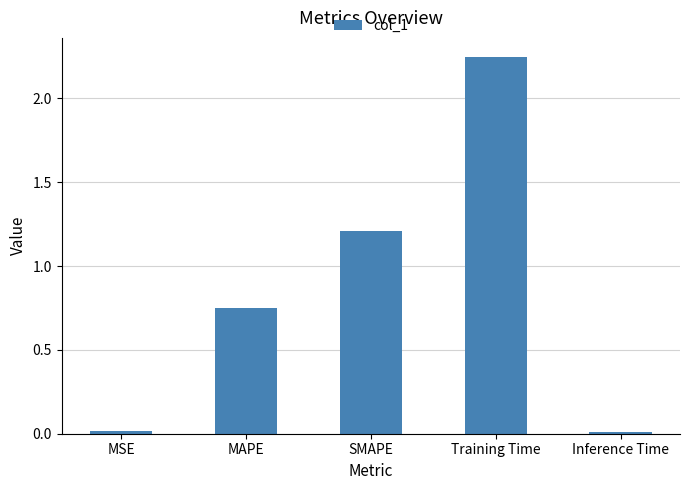

At which category does the chart reach its peak across all series?

Training Time